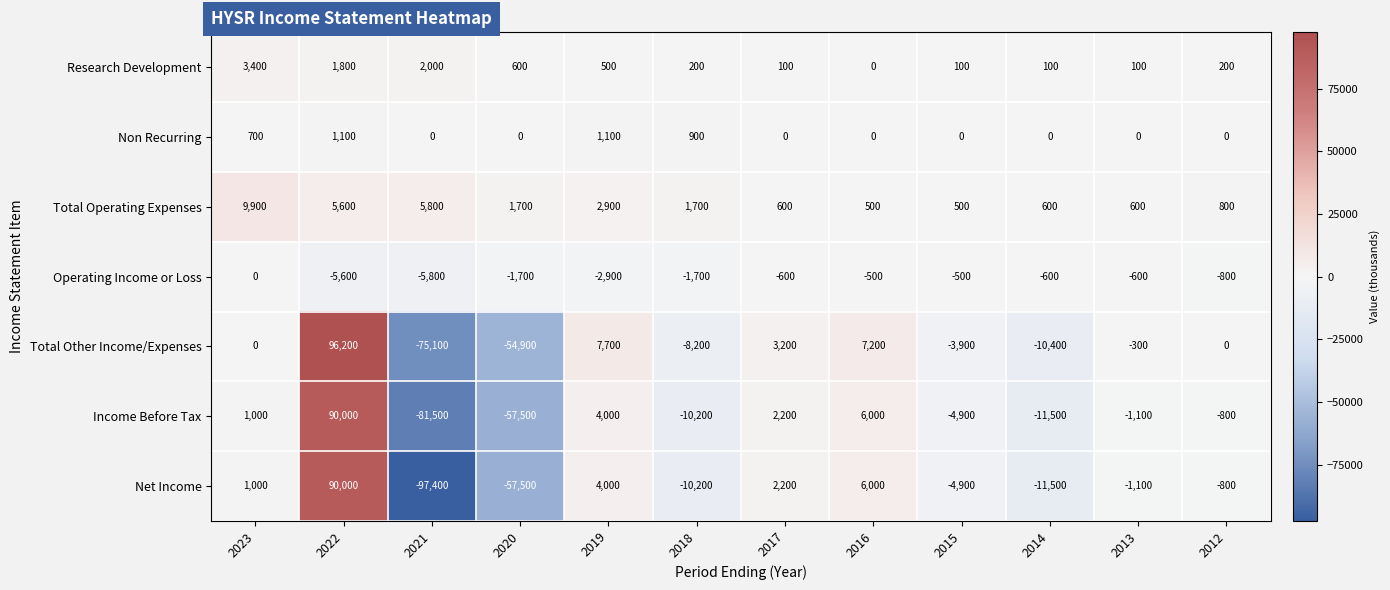

Which label corresponds to the largest value in the chart?

2022